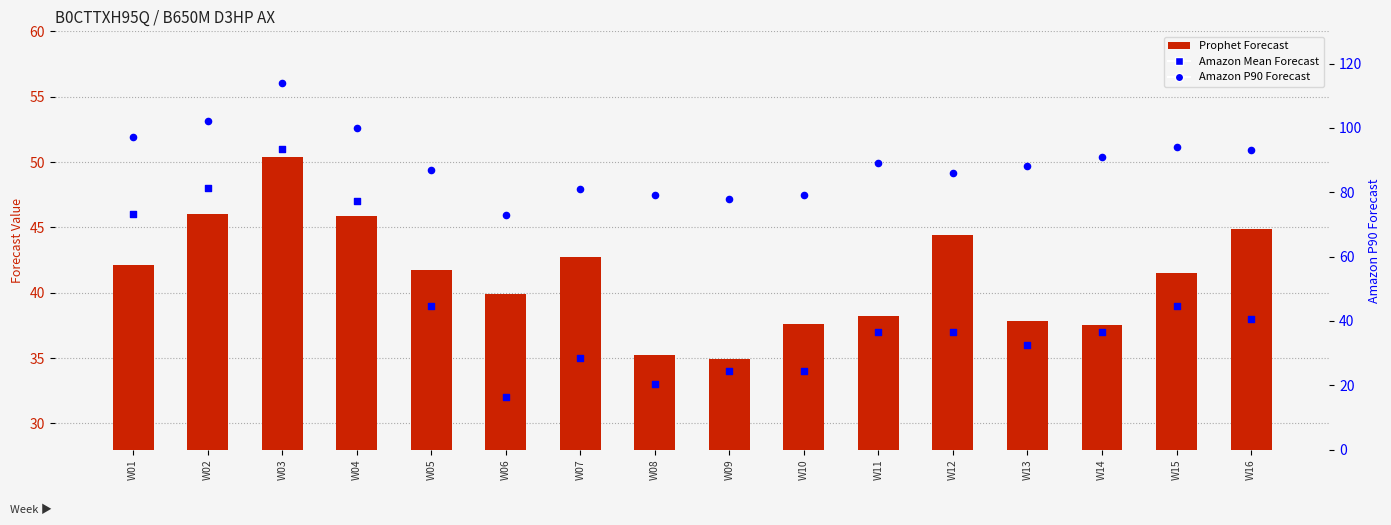

What are all the series names shown in the legend?

Prophet Forecast, Amazon Mean Forecast, Amazon P90 Forecast